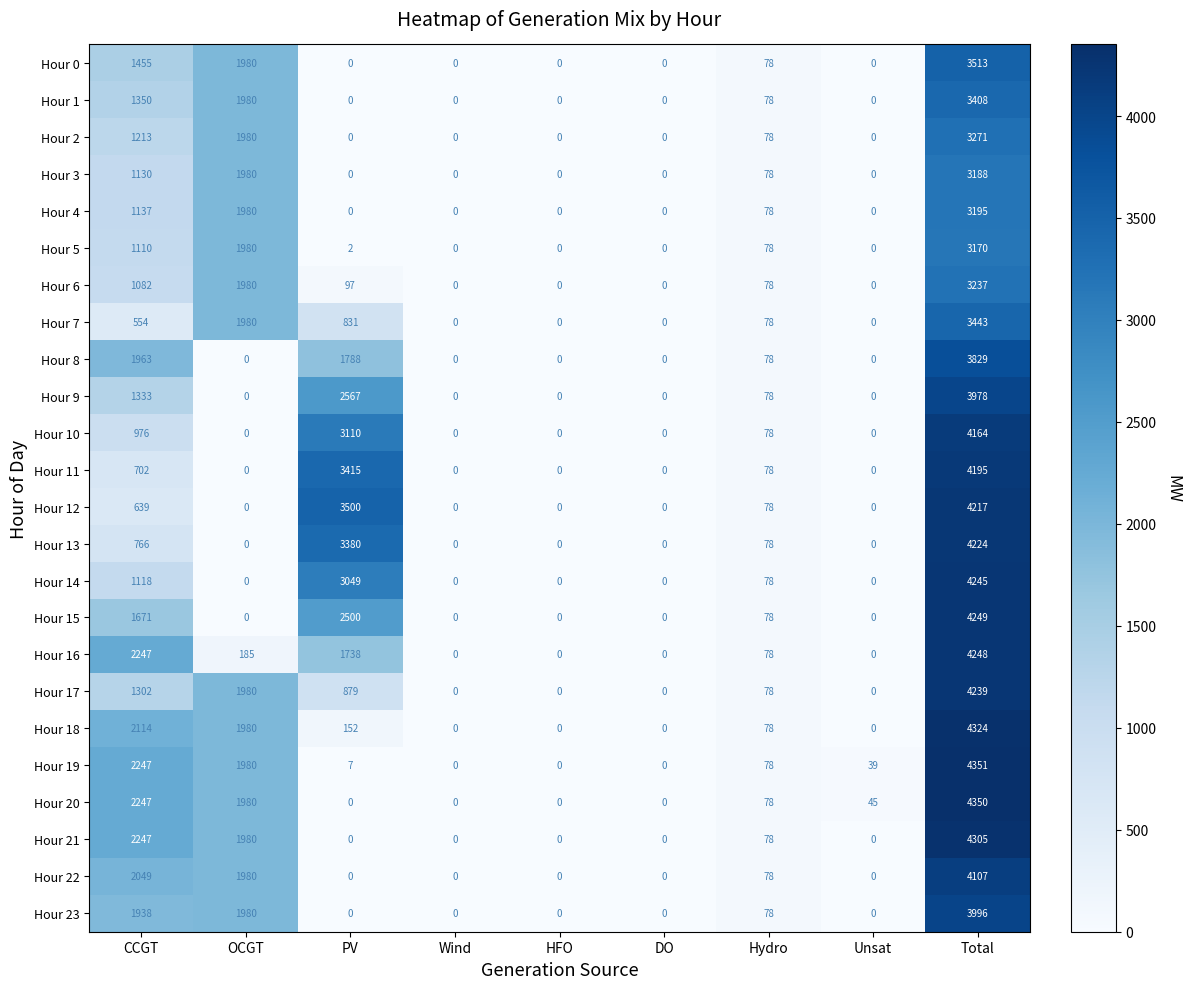

How many distinct data groups are displayed?

24